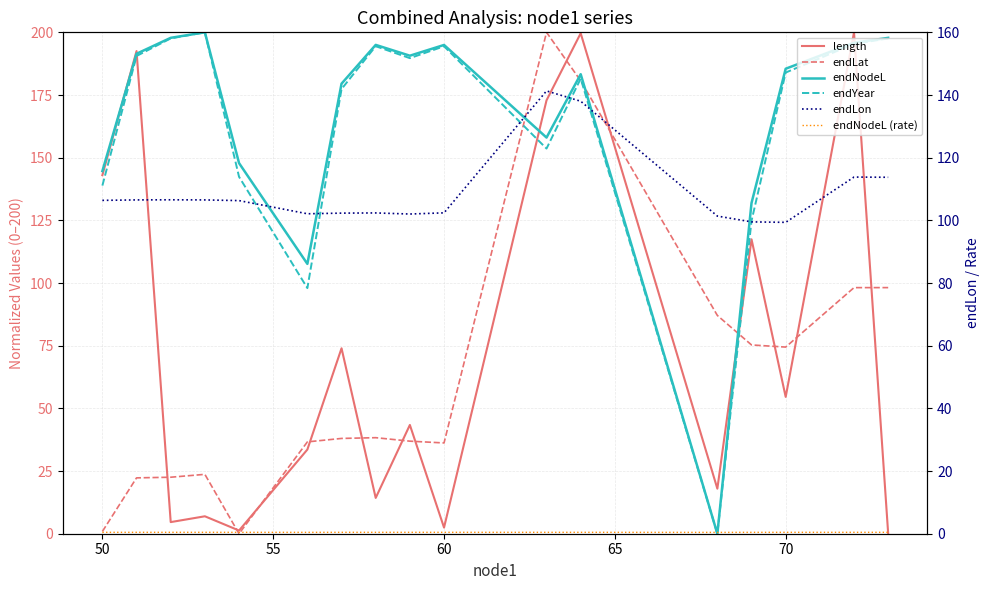

What is the value of the endNodeL (rate) point at the 4th from the left?

0.4